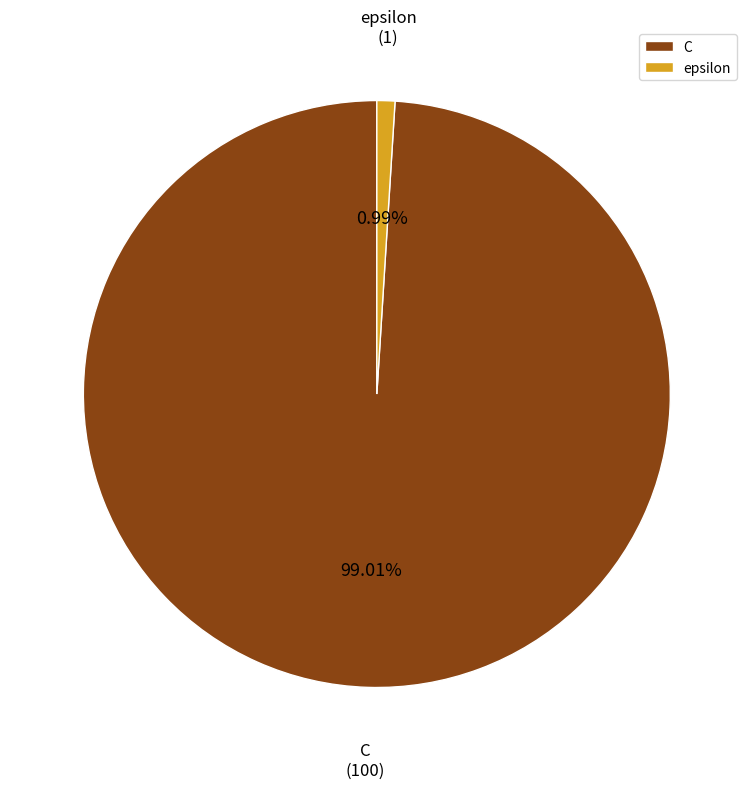

Is it true that C is 89% of the pie?

False